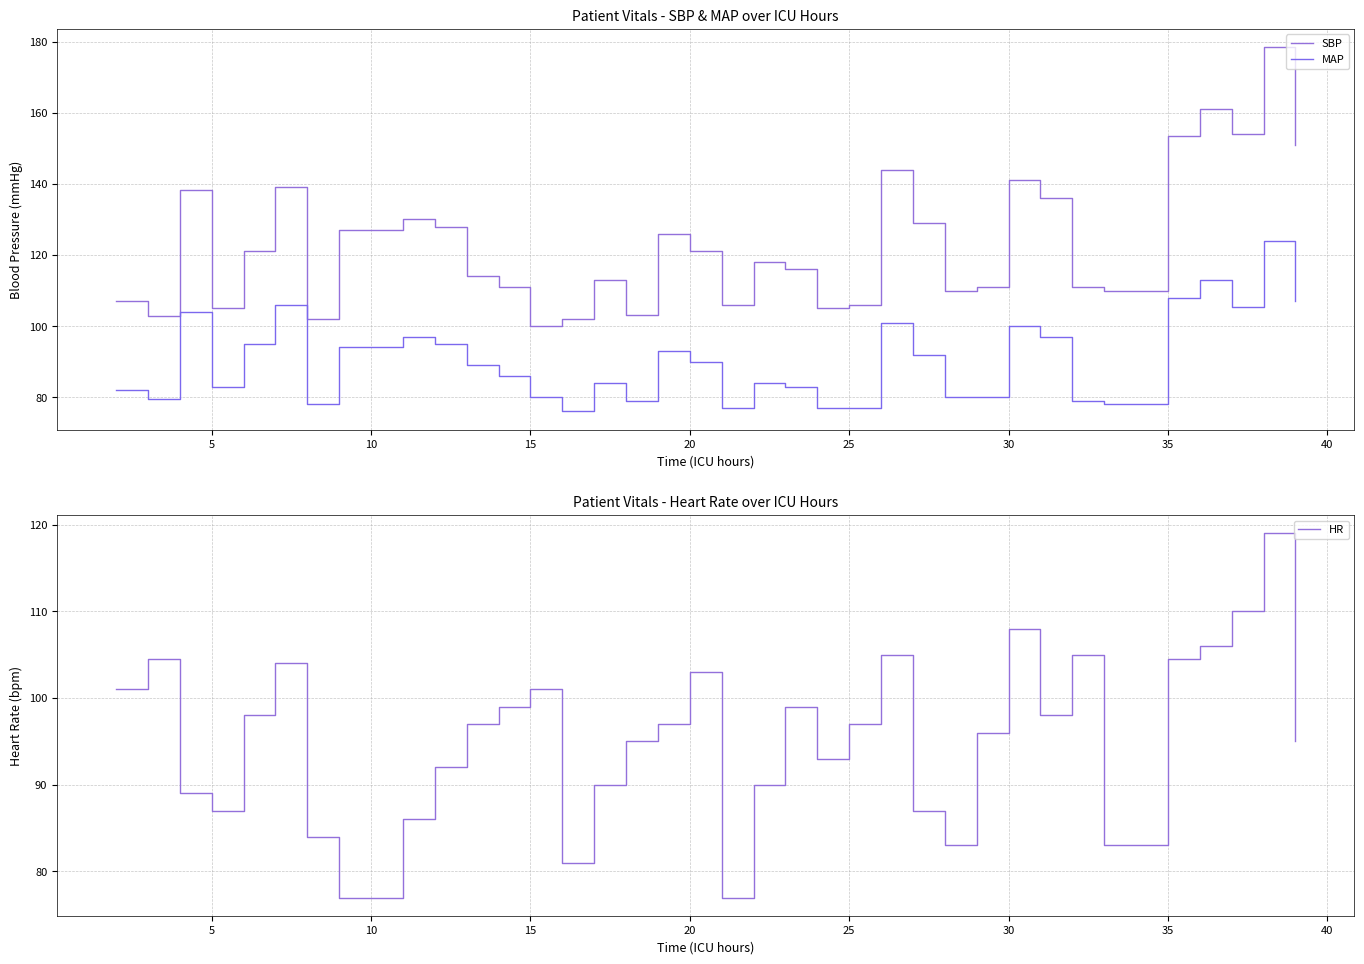

True or false: HR has a value of 45.6 at 25.

False